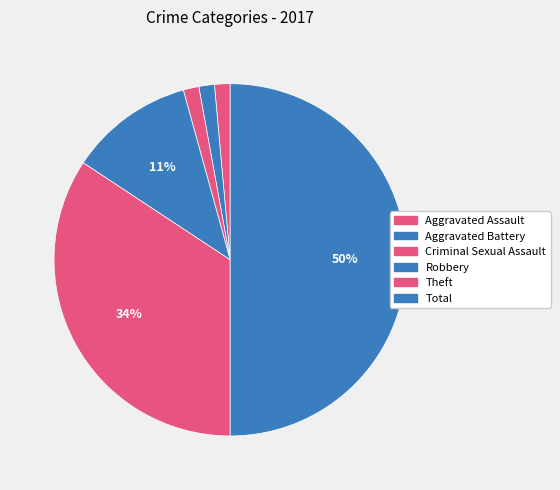

Count the number of slices in the pie.

6